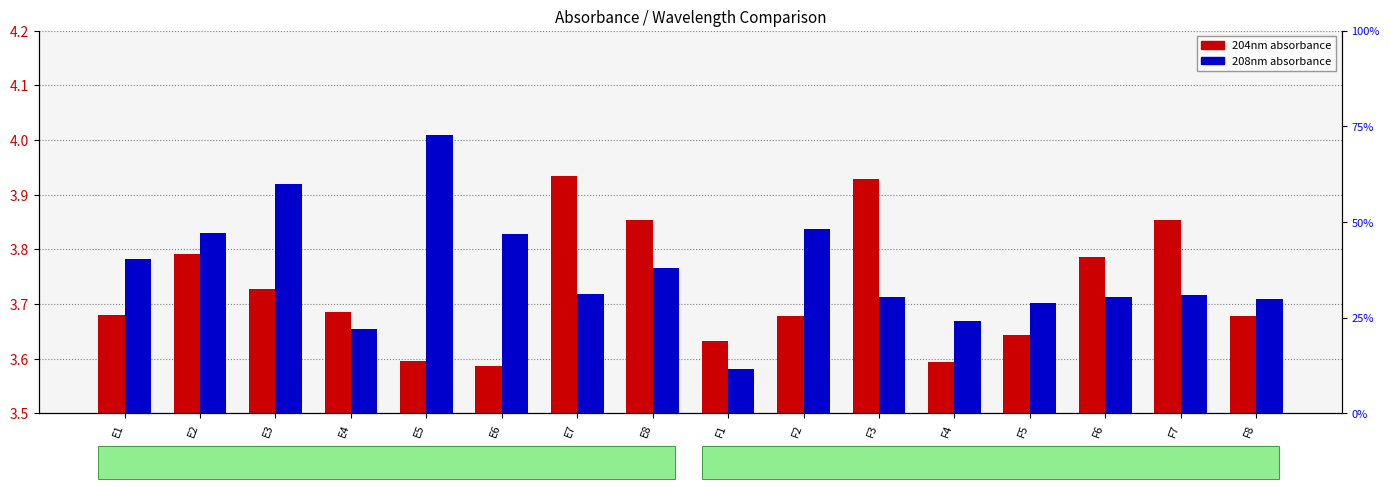

What value does the 208nm series have at F5?

3.7